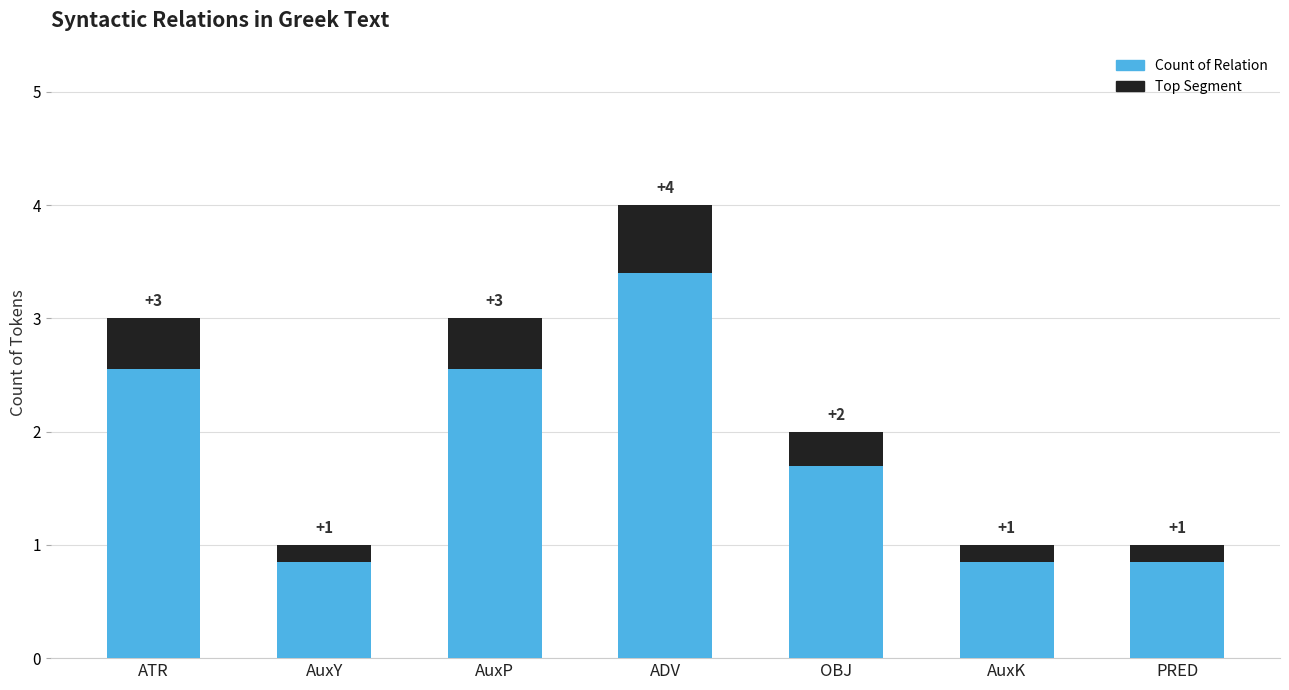

Which series has the largest range (max minus min)?

Count